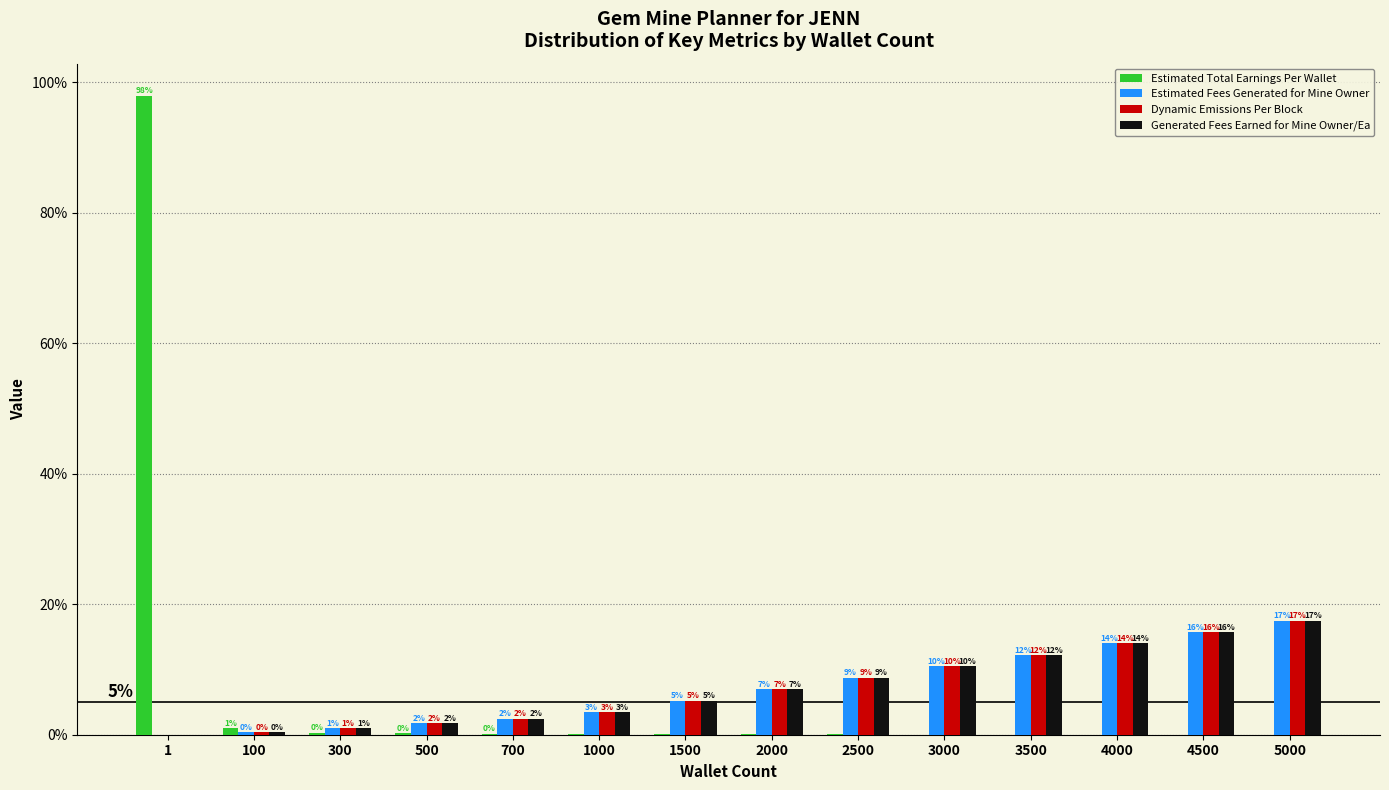

Are the bars horizontal?

No